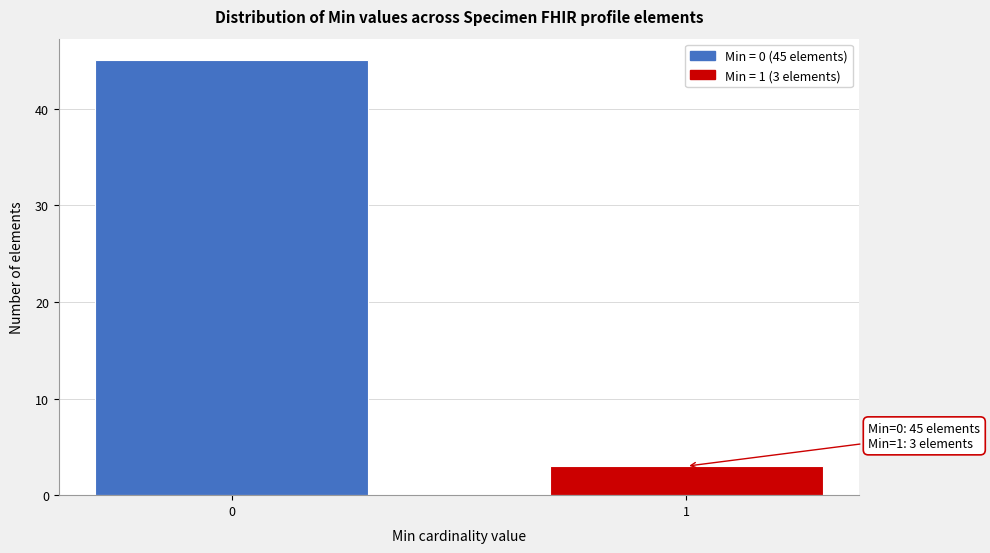

Reading left to right, transcribe all the data shown in this chart.

0=45	1=3